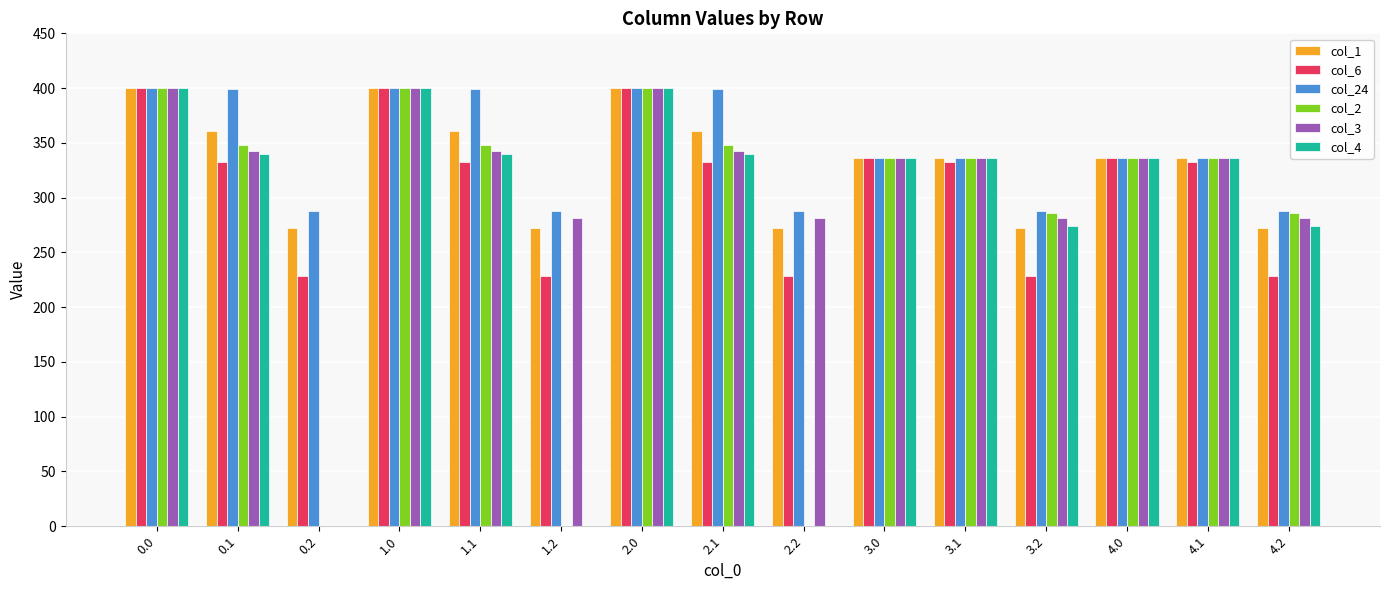

The value of col_4 at 0.0 is 400.0. True or false?

True